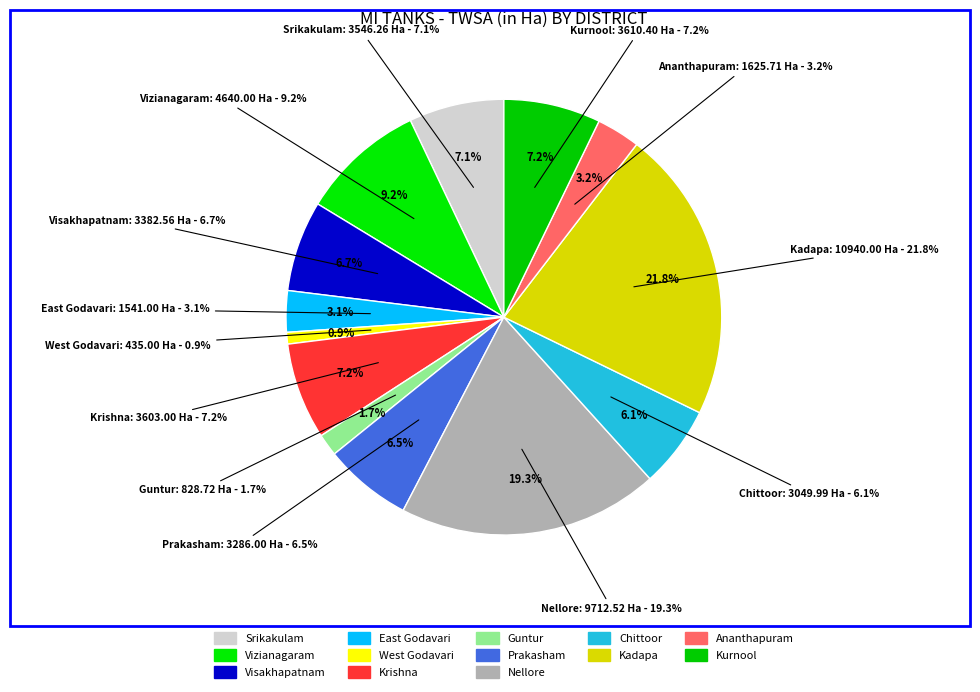

What is the ratio of the value at Guntur to the value at East Godavari?

0.5